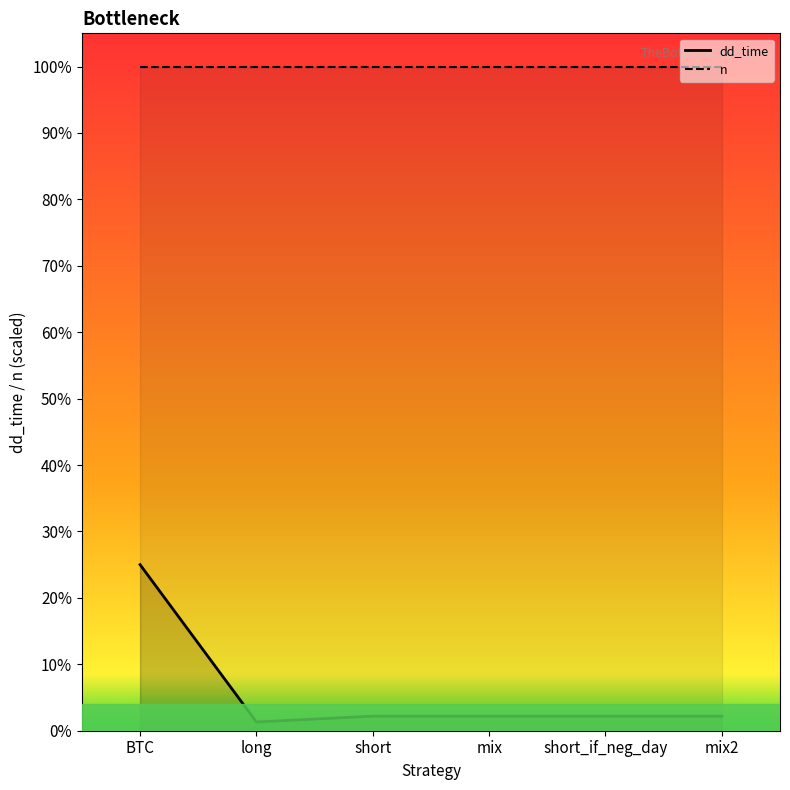

How many points are lower than both their immediate neighbors (excluding endpoints)?

1